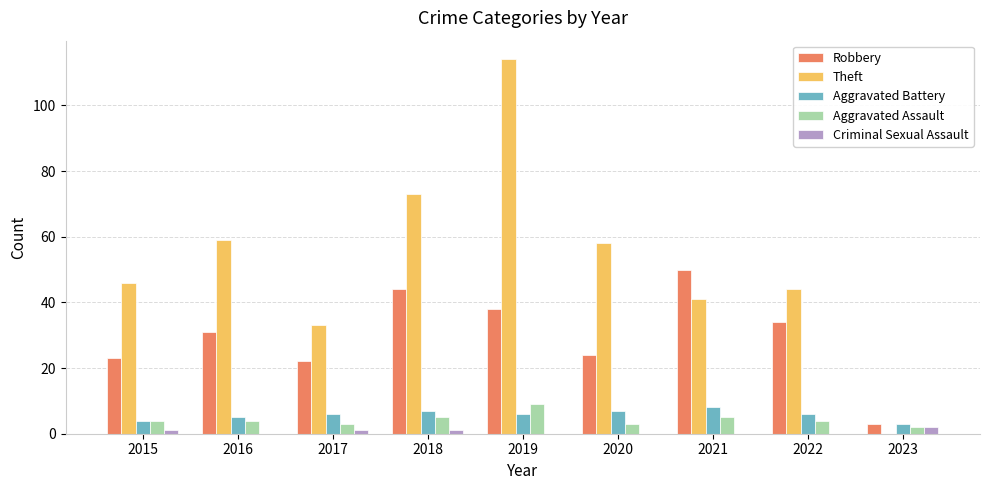

What is the average value of the Robbery series?

30